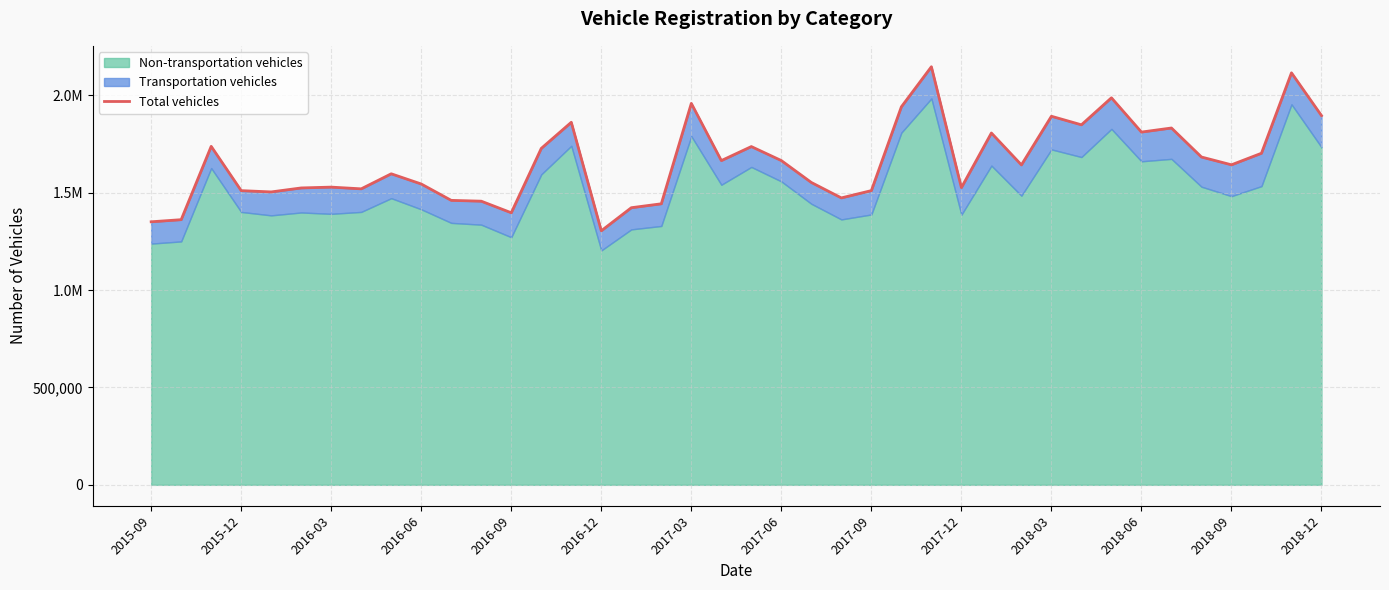

Count the number of values greater than 1643394.

19